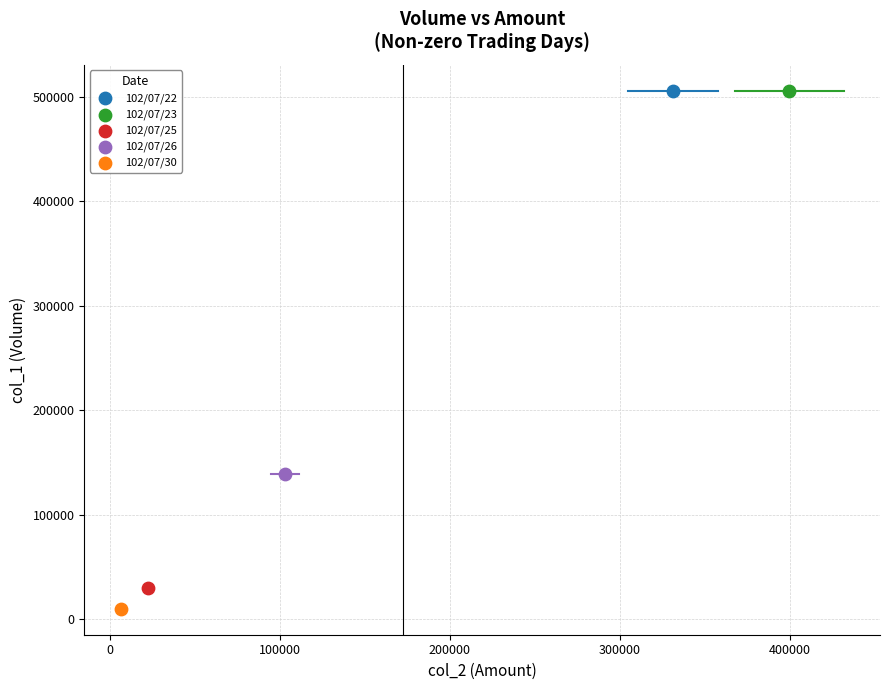

What are all the series names shown in the legend?

102/07/22, 102/07/23, 102/07/25, 102/07/26, 102/07/30